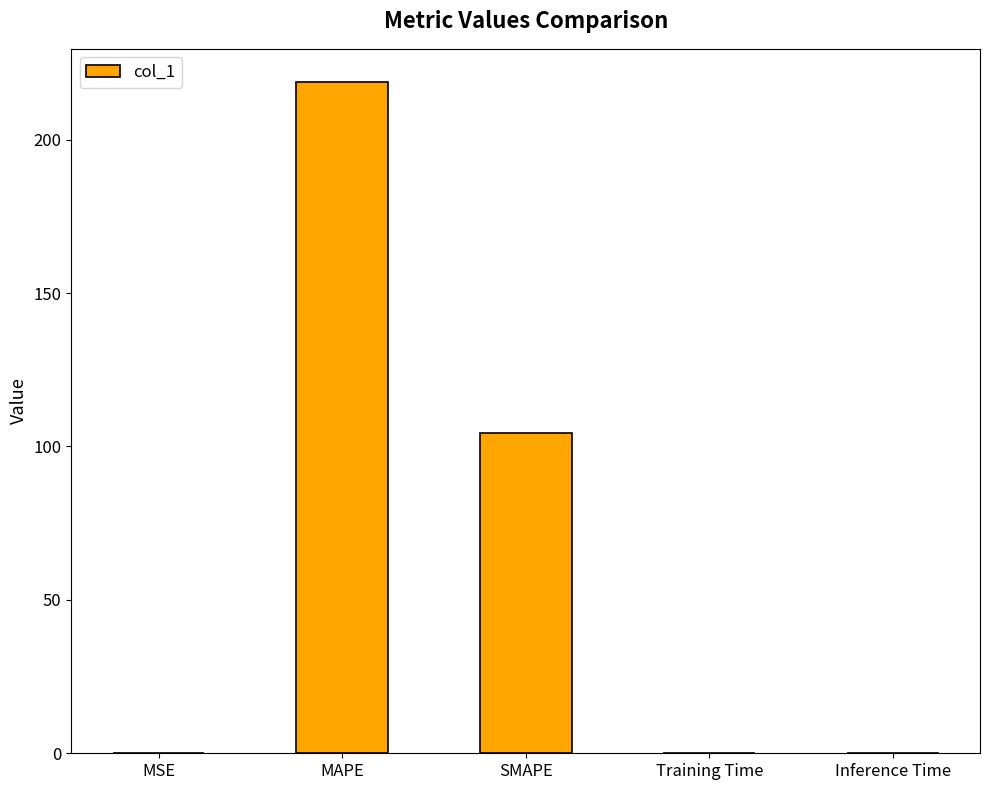

Is it true that the value at Inference Time is 0.0?

True